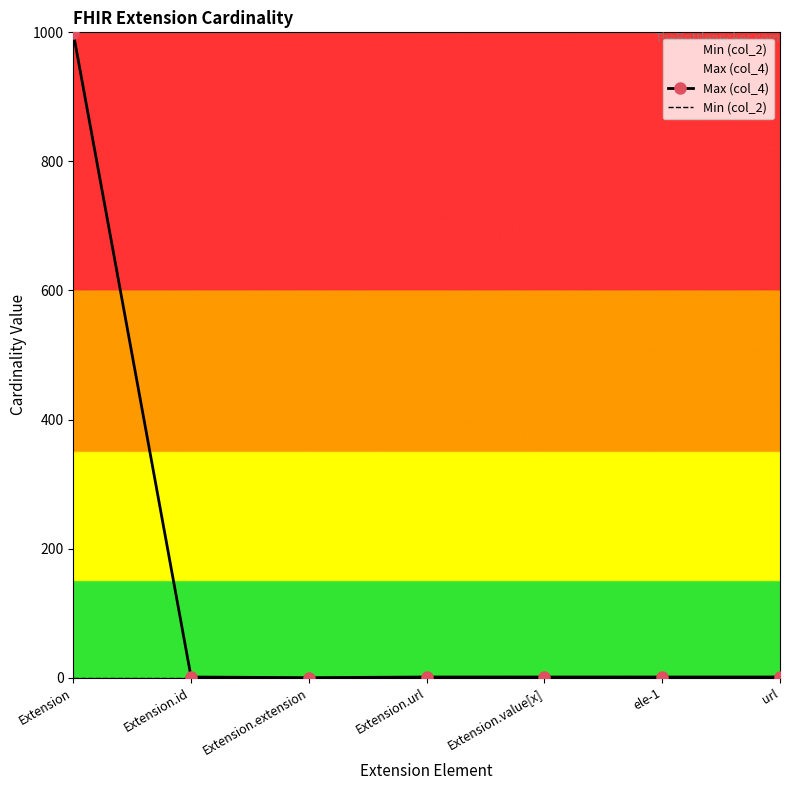

How many interior local valleys does the Max (col_4) series have?

1